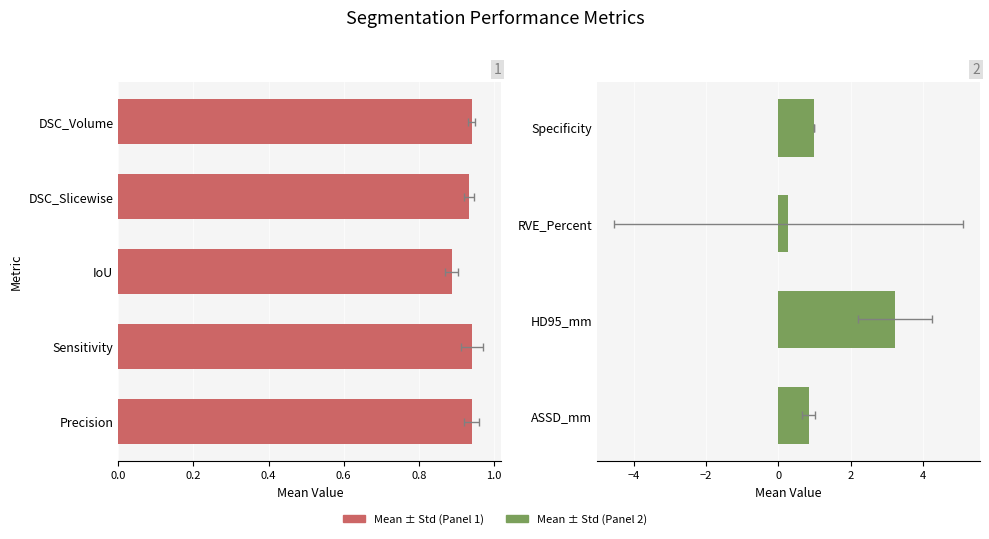

True or false: the data shows 0.8 at ASSD_mm.

True